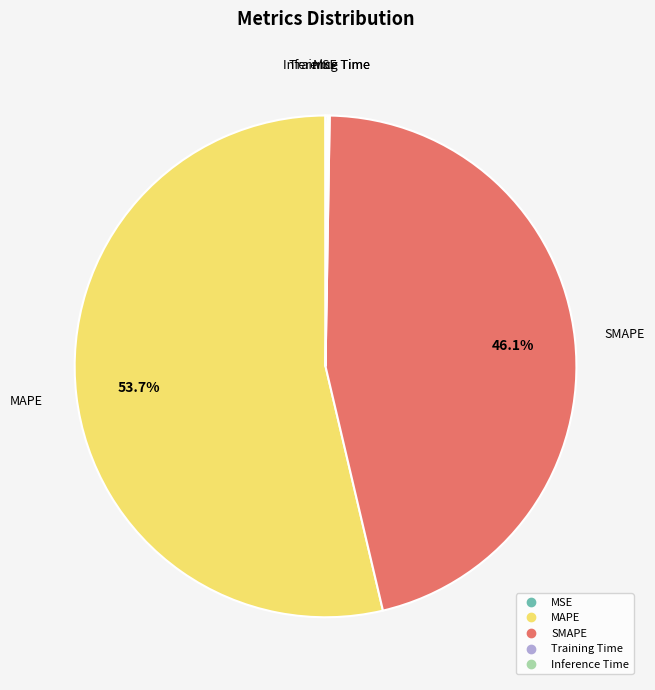

Which category accounts for the majority?

MAPE